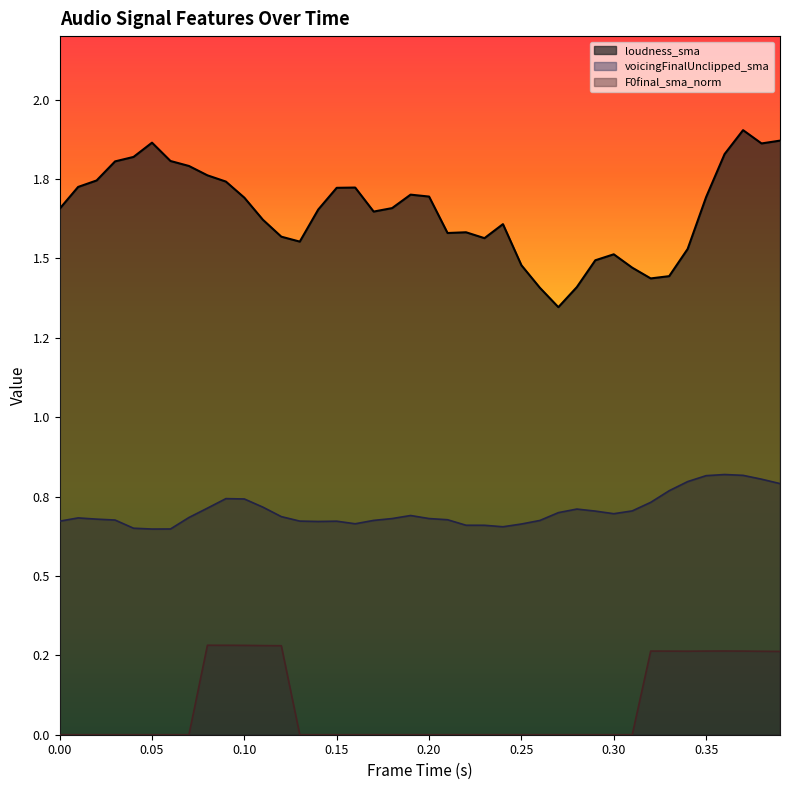

What is the total value across all series at 0.37?

3.0